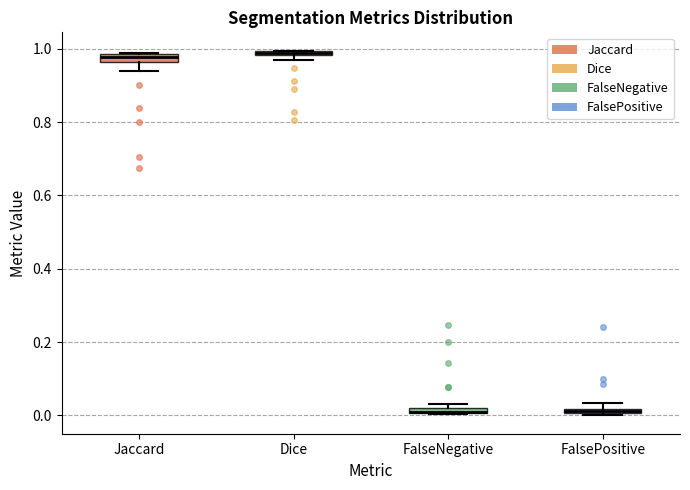

Where is the lower edge of the box for FalseNegative on the y-axis? The values are not printed on the chart, so give them approximately, as read against the axis.

0.00